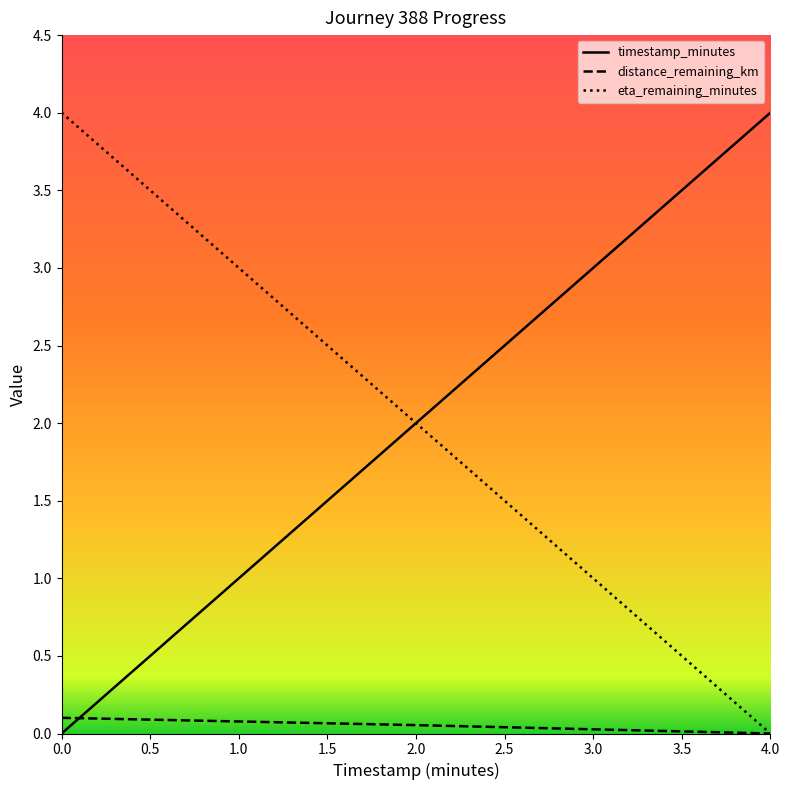

List the labels in order of timestamp_minutes value, smallest first.

0.0, 2.0, 4.0